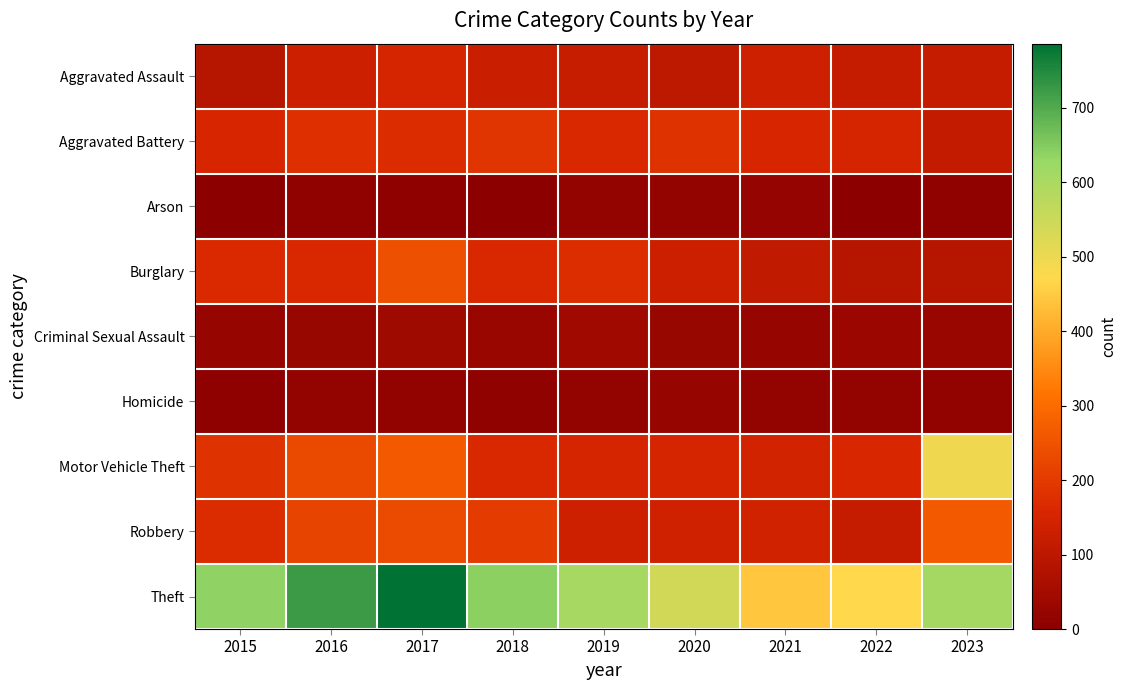

Which series changed the most between 2016 and 2019?

Theft